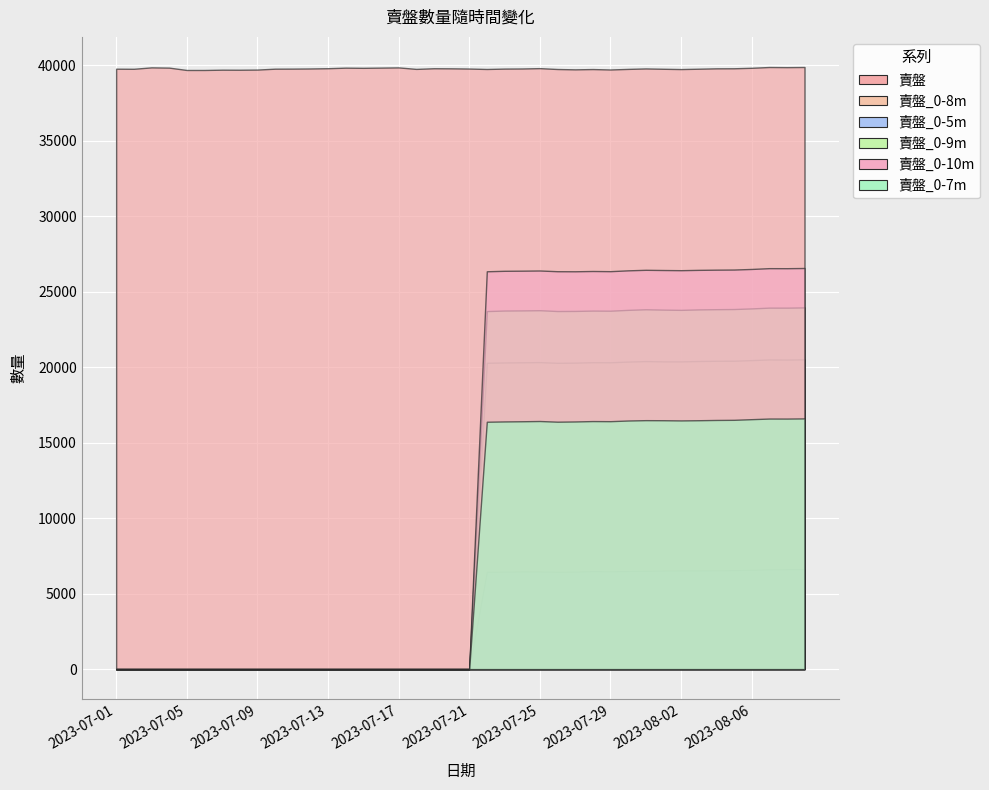

Reading left to right, transcribe all the data shown in this chart.

賣盤: 2023-07-01=39762	2023-07-02=39756	2023-07-03=39850	2023-07-04=39833	2023-07-05=39677	2023-07-06=39677	2023-07-07=39697	2023-07-08=39694	2023-07-09=39704	2023-07-10=39763	2023-07-11=39767	2023-07-12=39777	2023-07-13=39794	2023-07-14=39831	2023-07-15=39820	2023-07-16=39834	2023-07-17=39848	2023-07-18=39748	2023-07-19=39792	2023-07-20=39786	2023-07-21=39772	2023-07-22=39743	2023-07-23=39769	2023-07-24=39776	2023-07-25=39799	2023-07-26=39741	2023-07-27=39719	2023-07-28=39738	2023-07-29=39710	2023-07-30=39748	2023-07-31=39779	2023-08-01=39757	2023-08-02=39737	2023-08-03=39761	2023-08-04=39786	2023-08-05=39790	2023-08-06=39822	2023-08-07=39874	2023-08-08=39865	2023-08-09=39875
賣盤_0-8m: 2023-07-01=0	2023-07-02=0	2023-07-03=0	2023-07-04=0	2023-07-05=0	2023-07-06=0	2023-07-07=0	2023-07-08=0	2023-07-09=0	2023-07-10=0	2023-07-11=0	2023-07-12=0	2023-07-13=0	2023-07-14=0	2023-07-15=0	2023-07-16=0	2023-07-17=0	2023-07-18=0	2023-07-19=0	2023-07-20=0	2023-07-21=0	2023-07-22=20286	2023-07-23=20307	2023-07-24=20319	2023-07-25=20330	2023-07-26=20284	2023-07-27=20295	2023-07-28=20325	2023-07-29=20320	2023-07-30=20365	2023-07-31=20398	2023-08-01=20380	2023-08-02=20378	2023-08-03=20403	2023-08-04=20419	2023-08-05=20422	2023-08-06=20463	2023-08-07=20506	2023-08-08=20499	2023-08-09=20514
賣盤_0-5m: 2023-07-01=0	2023-07-02=0	2023-07-03=0	2023-07-04=0	2023-07-05=0	2023-07-06=0	2023-07-07=0	2023-07-08=0	2023-07-09=0	2023-07-10=0	2023-07-11=0	2023-07-12=0	2023-07-13=0	2023-07-14=0	2023-07-15=0	2023-07-16=0	2023-07-17=0	2023-07-18=0	2023-07-19=0	2023-07-20=0	2023-07-21=0	2023-07-22=6445	2023-07-23=6456	2023-07-24=6469	2023-07-25=6465	2023-07-26=6450	2023-07-27=6455	2023-07-28=6489	2023-07-29=6478	2023-07-30=6495	2023-07-31=6512	2023-08-01=6530	2023-08-02=6535	2023-08-03=6535	2023-08-04=6544	2023-08-05=6553	2023-08-06=6577	2023-08-07=6606	2023-08-08=6617	2023-08-09=6623
賣盤_0-9m: 2023-07-01=0	2023-07-02=0	2023-07-03=0	2023-07-04=0	2023-07-05=0	2023-07-06=0	2023-07-07=0	2023-07-08=0	2023-07-09=0	2023-07-10=0	2023-07-11=0	2023-07-12=0	2023-07-13=0	2023-07-14=0	2023-07-15=0	2023-07-16=0	2023-07-17=0	2023-07-18=0	2023-07-19=0	2023-07-20=0	2023-07-21=0	2023-07-22=23711	2023-07-23=23746	2023-07-24=23755	2023-07-25=23768	2023-07-26=23714	2023-07-27=23720	2023-07-28=23743	2023-07-29=23736	2023-07-30=23791	2023-07-31=23830	2023-08-01=23807	2023-08-02=23791	2023-08-03=23821	2023-08-04=23836	2023-08-05=23846	2023-08-06=23887	2023-08-07=23939	2023-08-08=23937	2023-08-09=23954
賣盤_0-10m: 2023-07-01=0	2023-07-02=0	2023-07-03=0	2023-07-04=0	2023-07-05=0	2023-07-06=0	2023-07-07=0	2023-07-08=0	2023-07-09=0	2023-07-10=0	2023-07-11=0	2023-07-12=0	2023-07-13=0	2023-07-14=0	2023-07-15=0	2023-07-16=0	2023-07-17=0	2023-07-18=0	2023-07-19=0	2023-07-20=0	2023-07-21=0	2023-07-22=26346	2023-07-23=26378	2023-07-24=26386	2023-07-25=26398	2023-07-26=26350	2023-07-27=26346	2023-07-28=26365	2023-07-29=26353	2023-07-30=26408	2023-07-31=26444	2023-08-01=26430	2023-08-02=26418	2023-08-03=26440	2023-08-04=26453	2023-08-05=26461	2023-08-06=26500	2023-08-07=26553	2023-08-08=26550	2023-08-09=26564
賣盤_0-7m: 2023-07-01=0	2023-07-02=0	2023-07-03=0	2023-07-04=0	2023-07-05=0	2023-07-06=0	2023-07-07=0	2023-07-08=0	2023-07-09=0	2023-07-10=0	2023-07-11=0	2023-07-12=0	2023-07-13=0	2023-07-14=0	2023-07-15=0	2023-07-16=0	2023-07-17=0	2023-07-18=0	2023-07-19=0	2023-07-20=0	2023-07-21=0	2023-07-22=16382	2023-07-23=16402	2023-07-24=16414	2023-07-25=16430	2023-07-26=16385	2023-07-27=16400	2023-07-28=16426	2023-07-29=16419	2023-07-30=16463	2023-07-31=16487	2023-08-01=16482	2023-08-02=16469	2023-08-03=16482	2023-08-04=16500	2023-08-05=16509	2023-08-06=16552	2023-08-07=16593	2023-08-08=16591	2023-08-09=16603